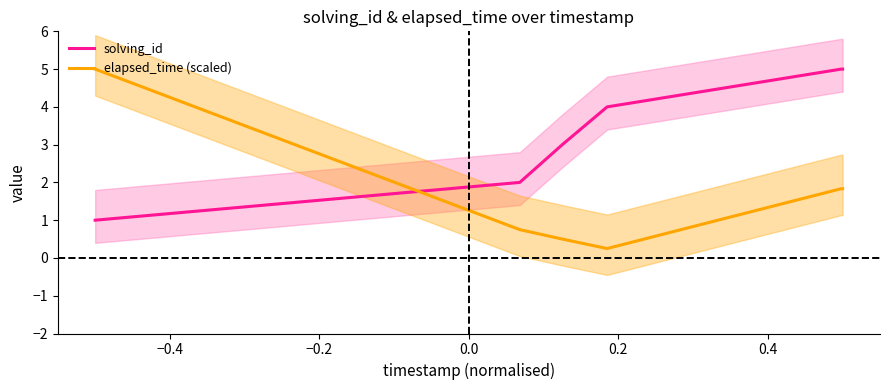

How many series are shown in this chart?

2